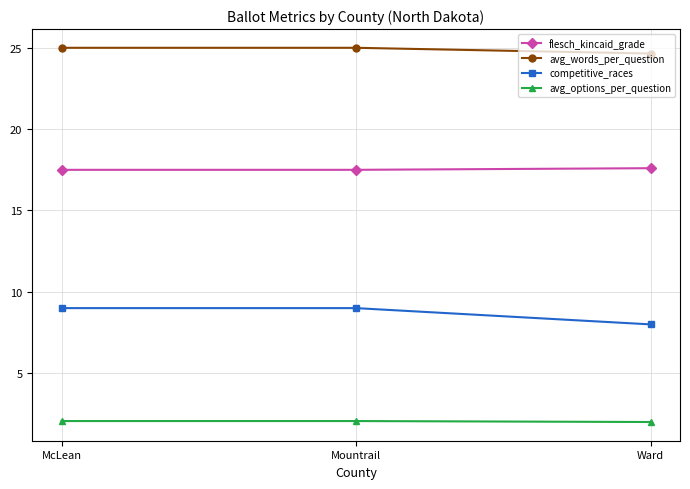

What is the difference between the maximum and second lowest values in the flesch_kincaid_grade series?

0.1